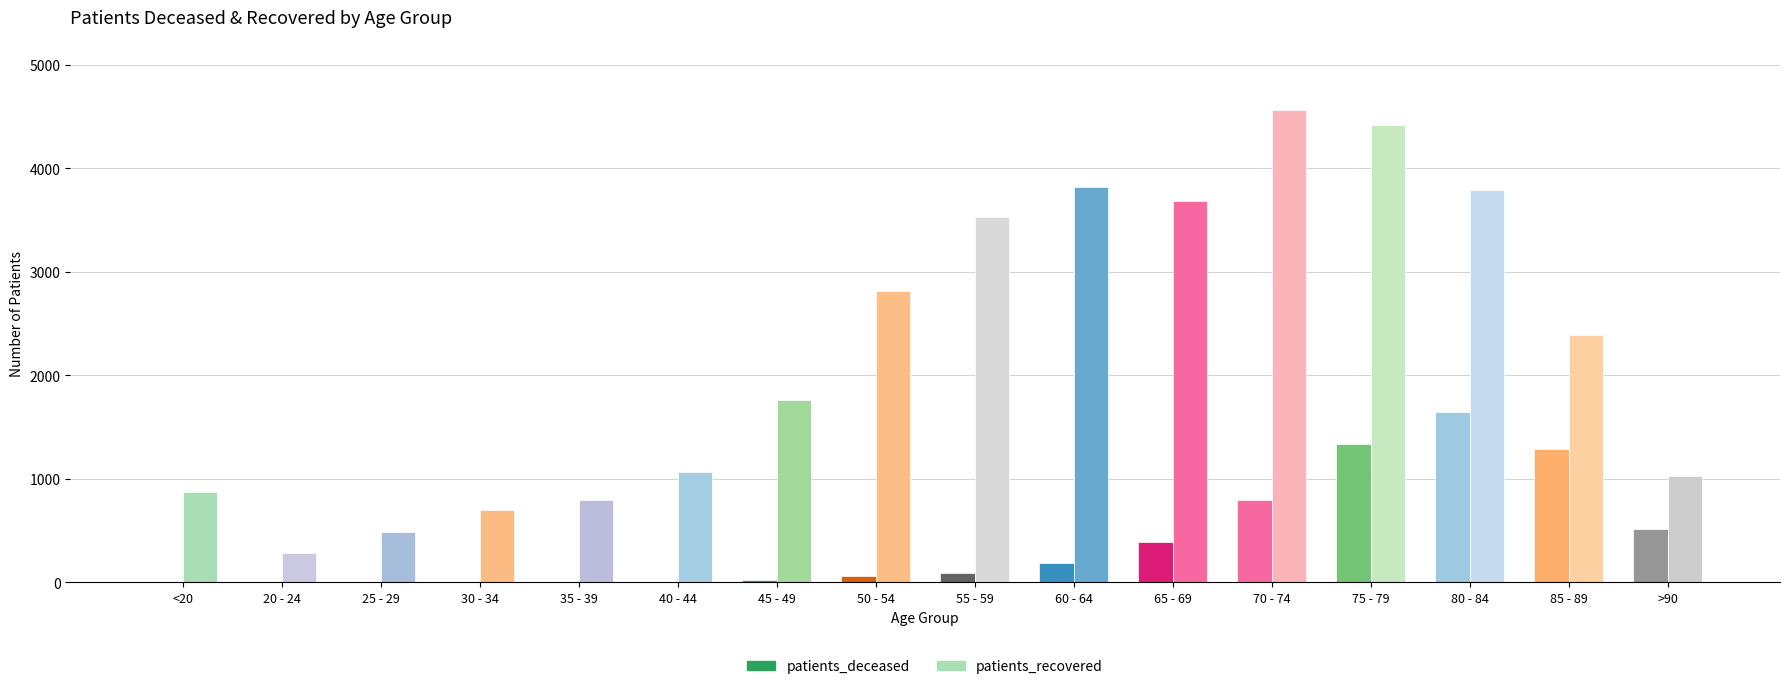

How many data points does each series have?

16